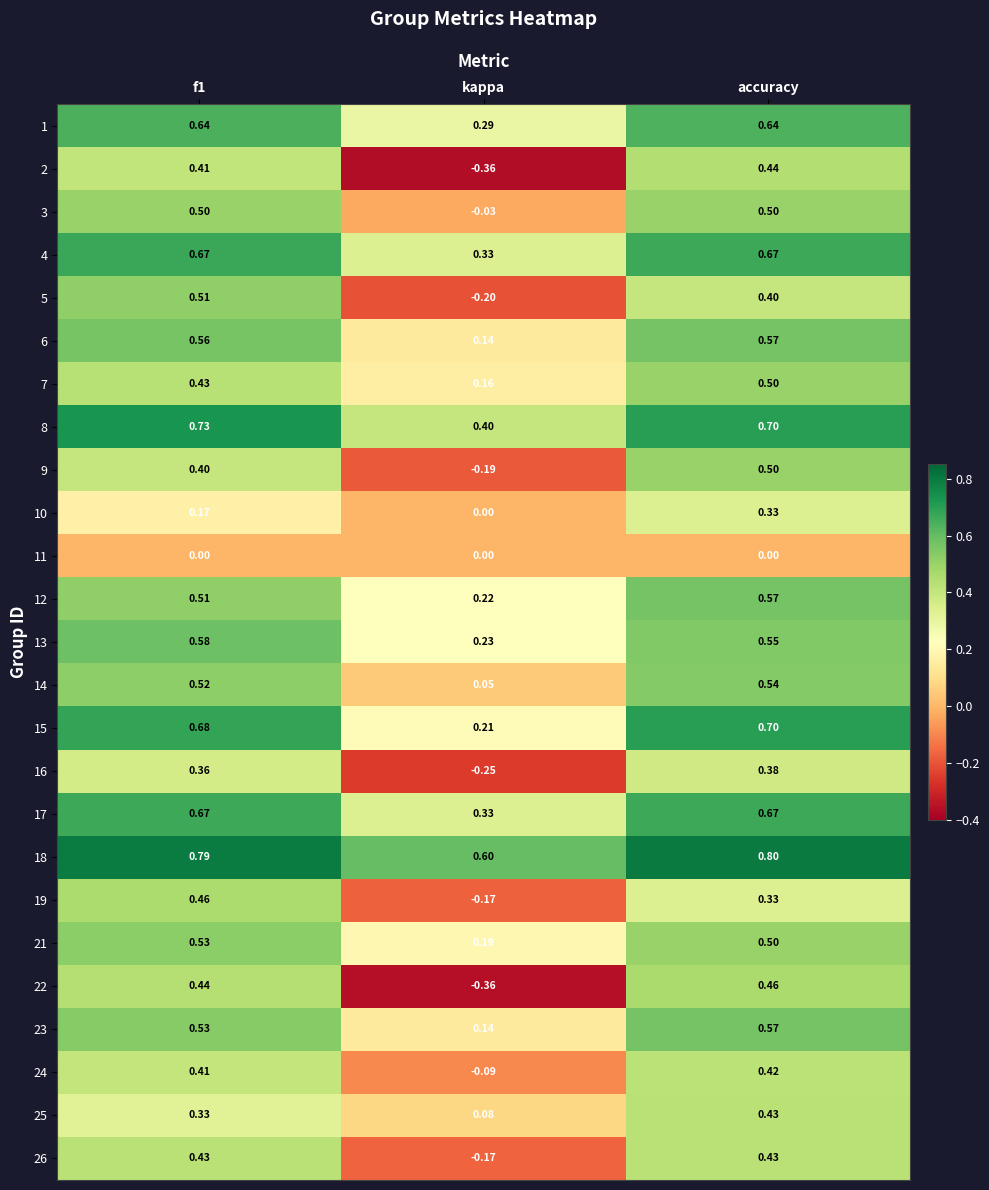

Which series has the largest total across all categories?

18